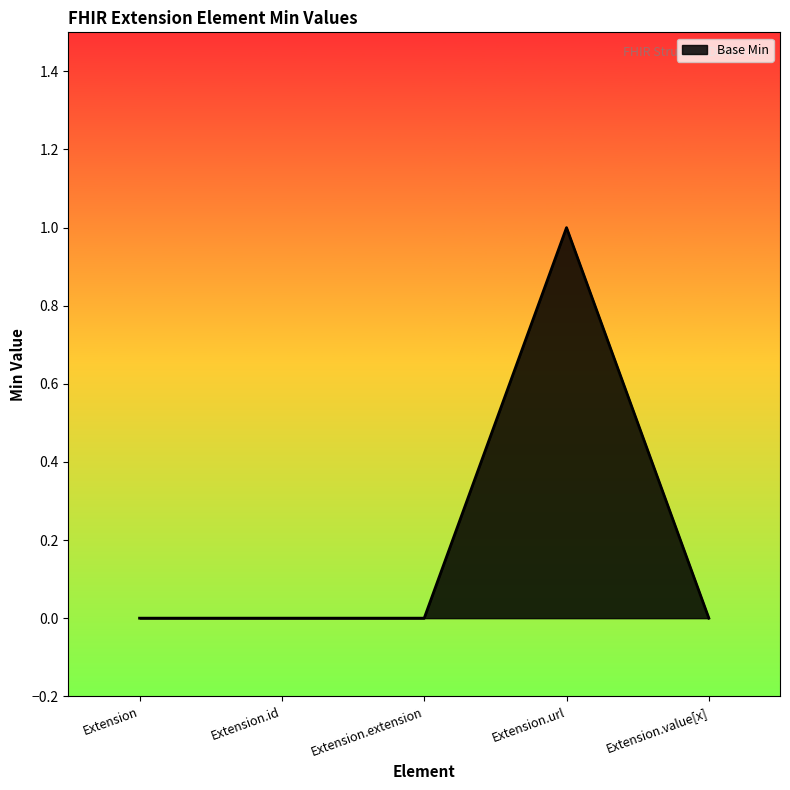

How many lines are shown in the chart?

1